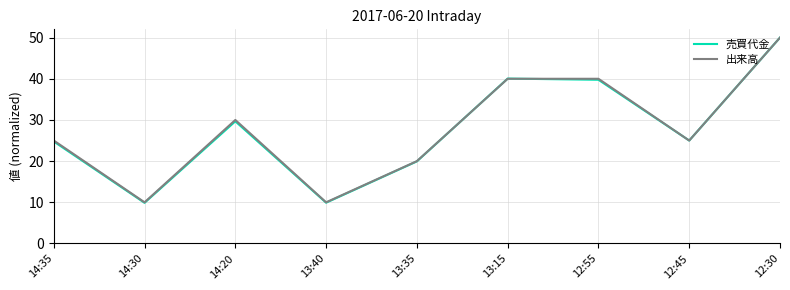

What is the minimum value shown in the chart?

9.9